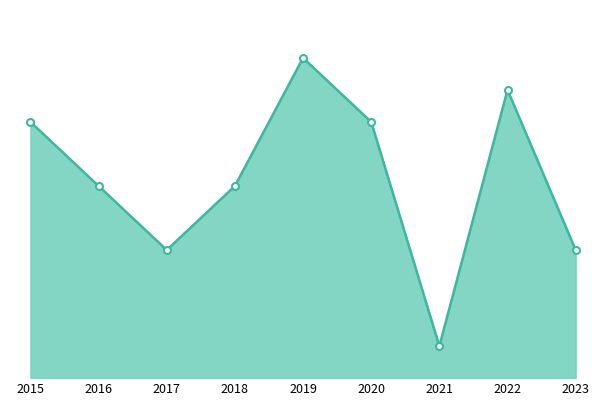

At which category does the data reach its first local valley?

2017